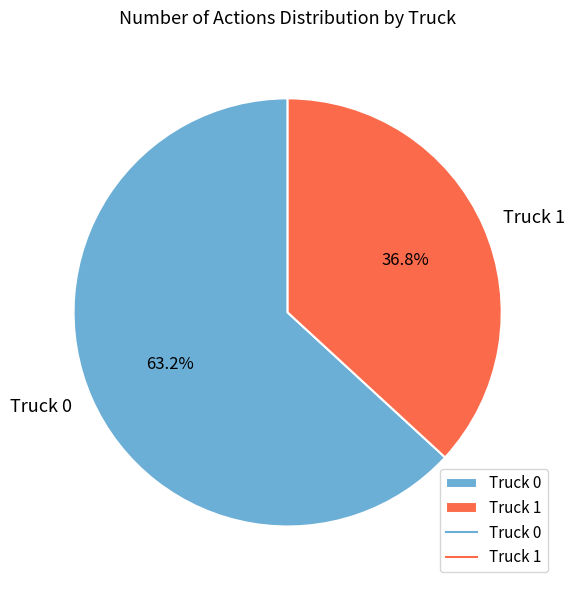

Which category has the smallest portion of the pie?

Truck 1